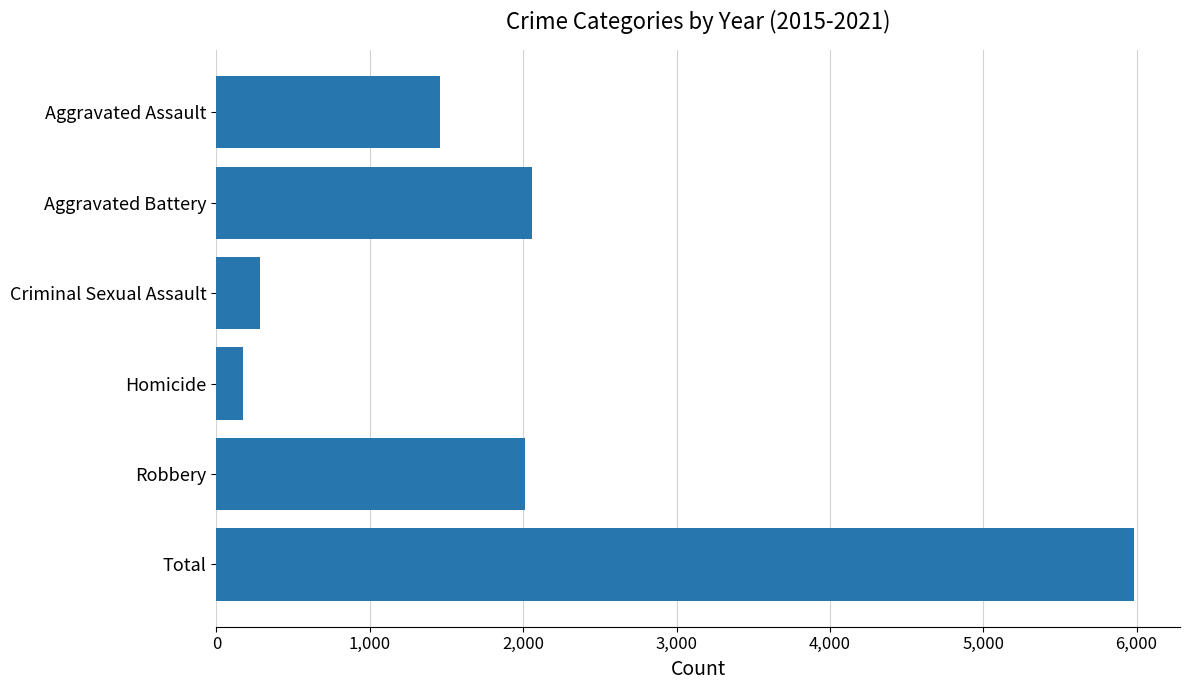

Reading top to bottom, transcribe all the data shown in this chart.

1458	2059	284	173	2010	5984